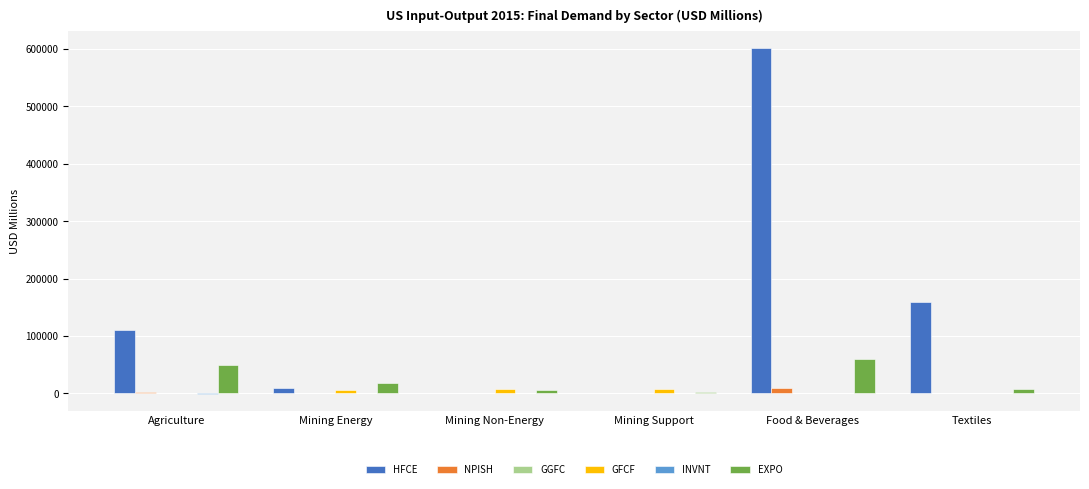

At which category does the chart reach its peak across all series?

Food & Beverages